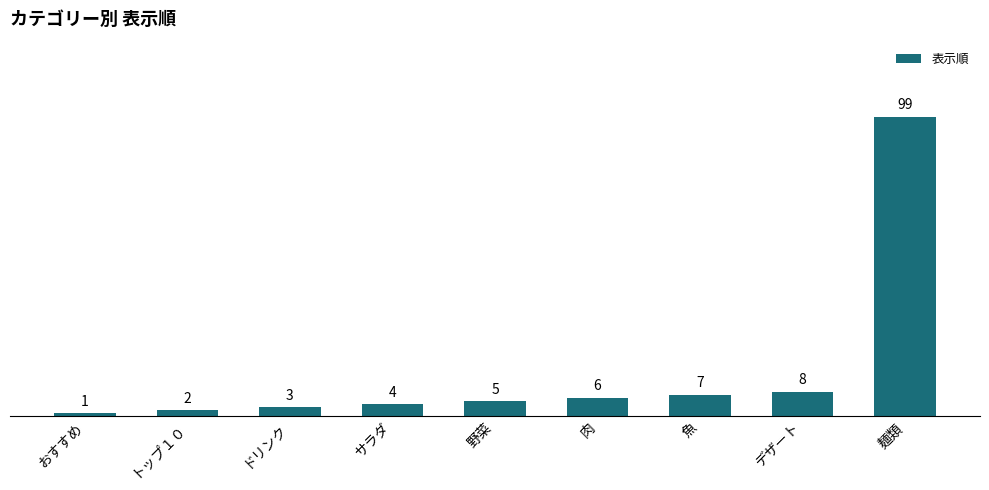

Reading left to right, what are all the values shown in this chart?

1	2	3	4	5	6	7	8	99